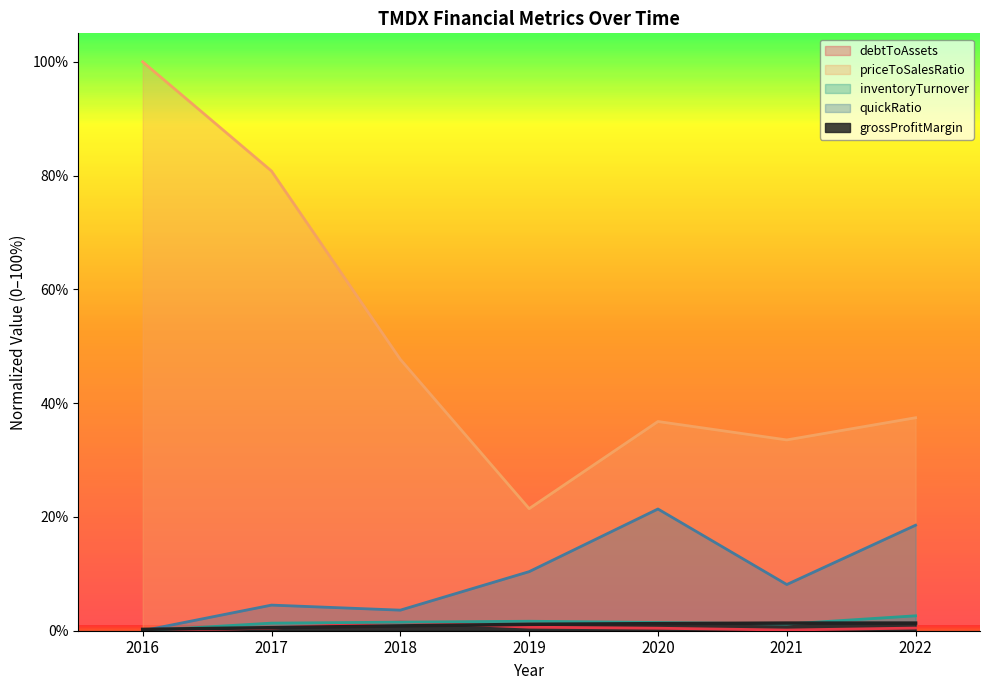

At which category does inventoryTurnover reach its first local peak?

2019